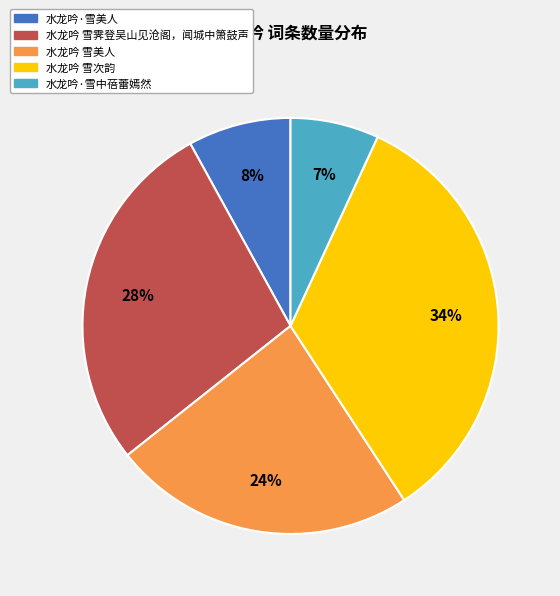

Is the sum of 水龙吟·雪中蓓蕾嫣然 and 水龙吟 雪次韵 greater than half?

No